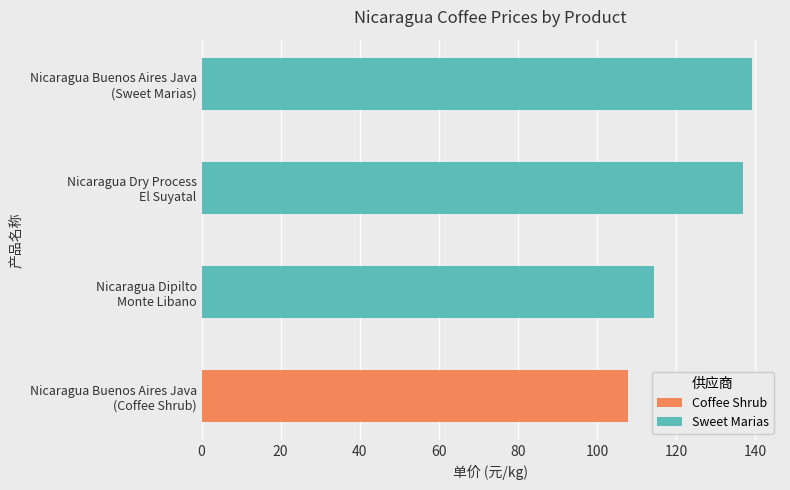

What is the sum of the values at Nicaragua Buenos Aires Java
(Coffee Shrub) and Nicaragua Dry Process
El Suyatal?

244.7